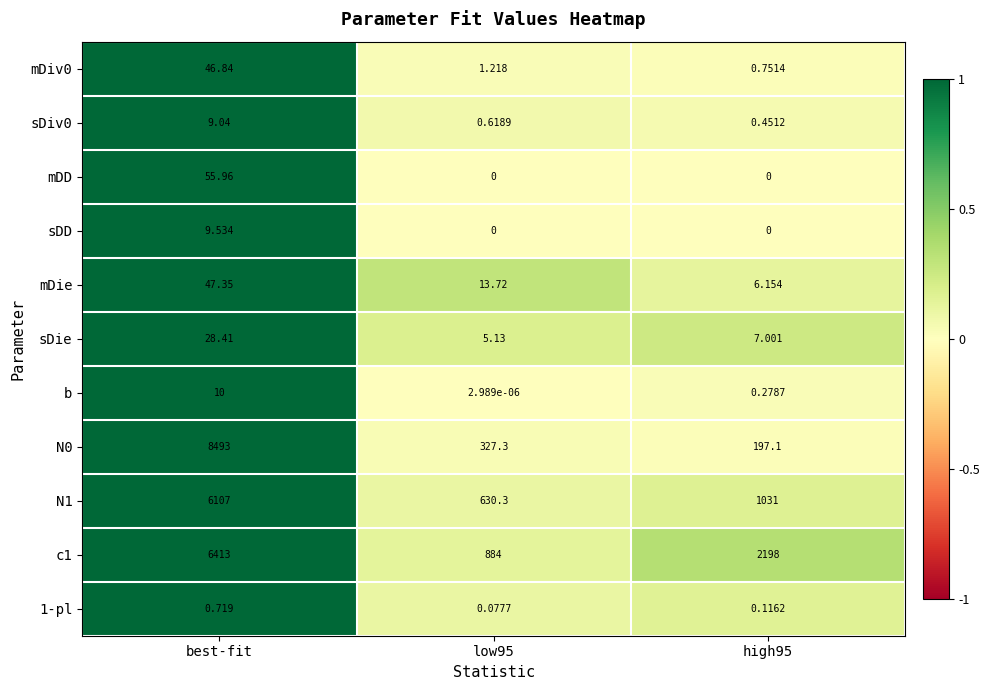

How many data points does each series have?

3